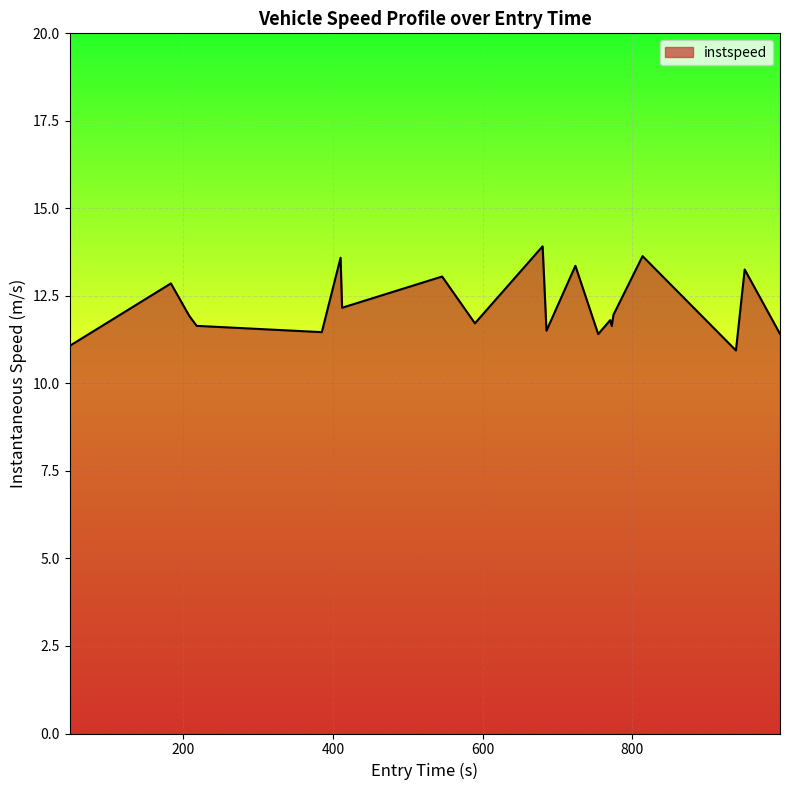

What is the difference between the maximum and minimum values?

3.0